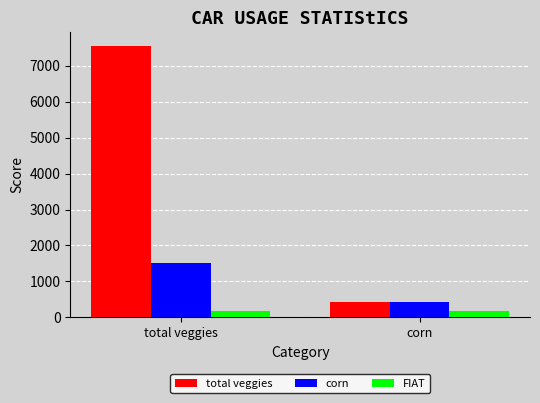

At which category does the chart reach its peak across all series?

total veggies